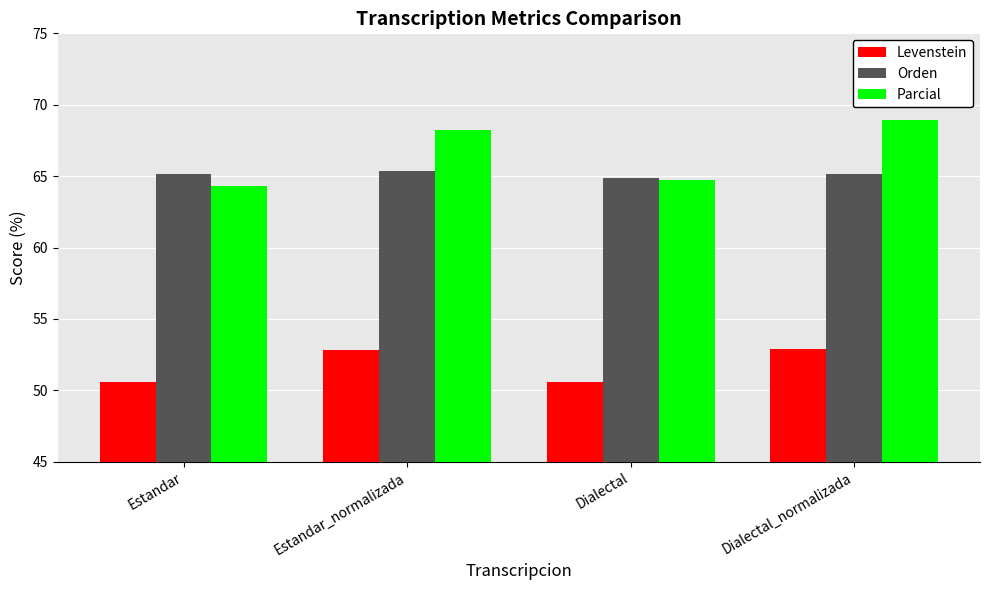

Where does the Levenstein series first go above 52?

Estandar_normalizada